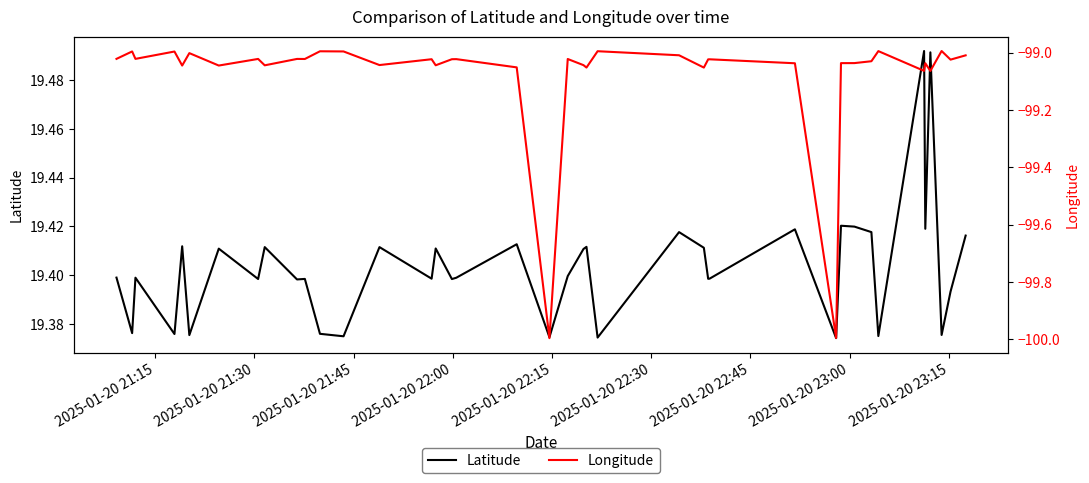

The value of Longitude at 37 is -21.4. True or false?

False